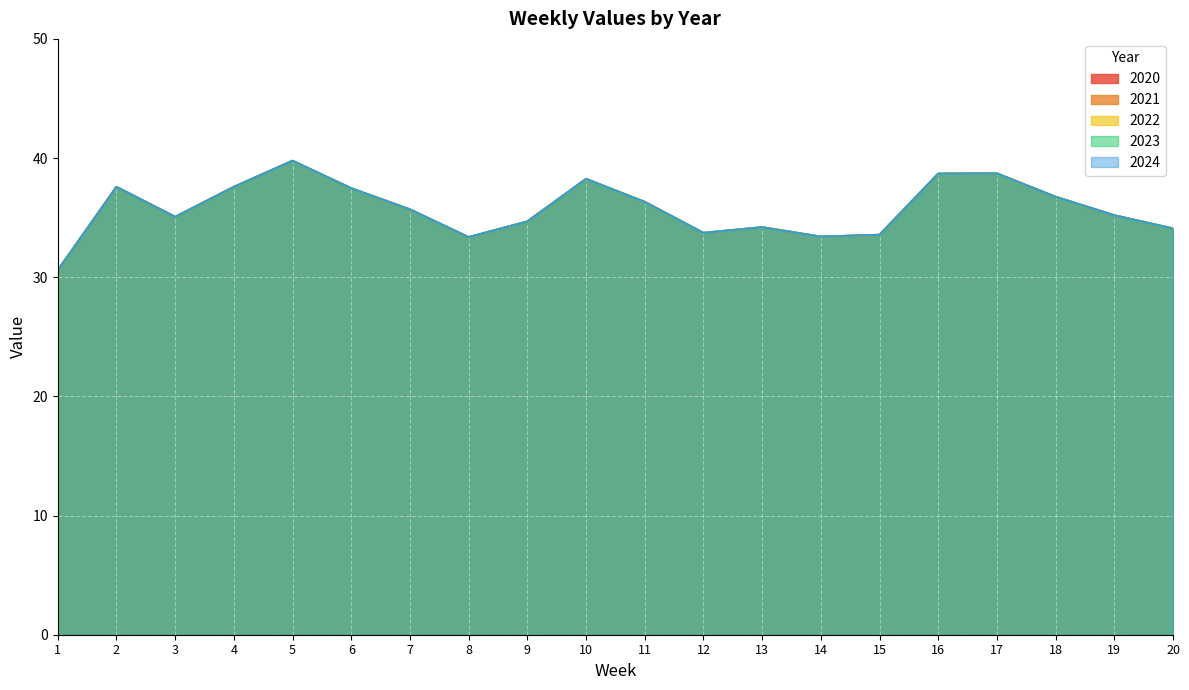

The value of 2020 at 8 is 56.5. True or false?

False